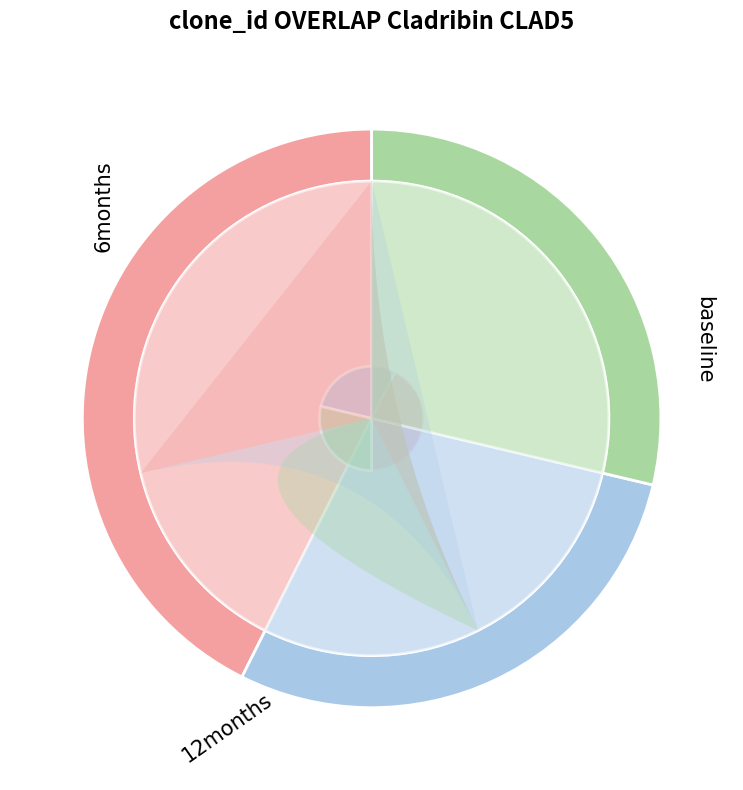

The input_symbol_a slice represents 14% of the pie. True or false?

False